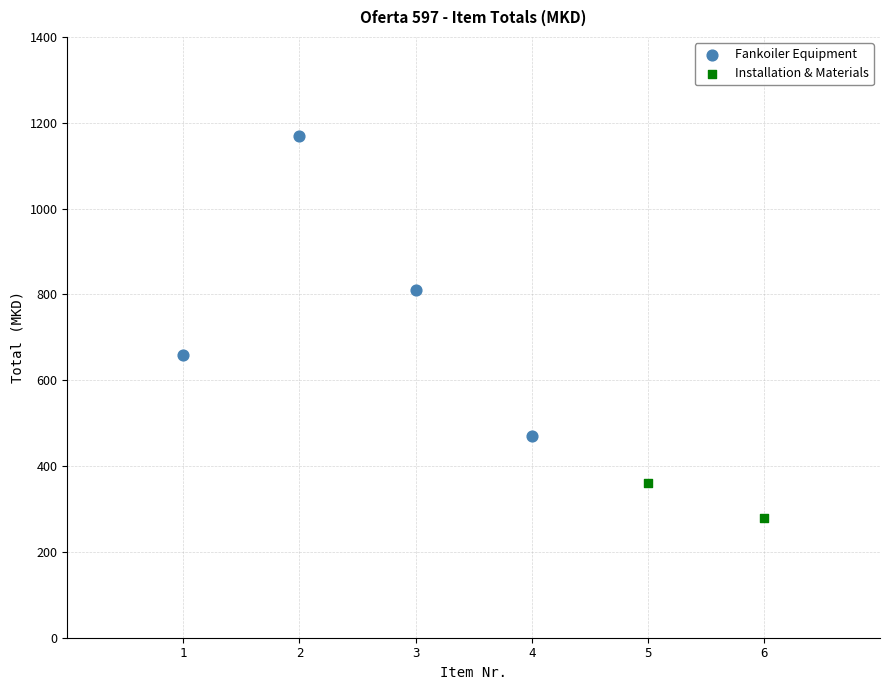

Which series reaches the minimum Y coordinate?

Installation & Materials